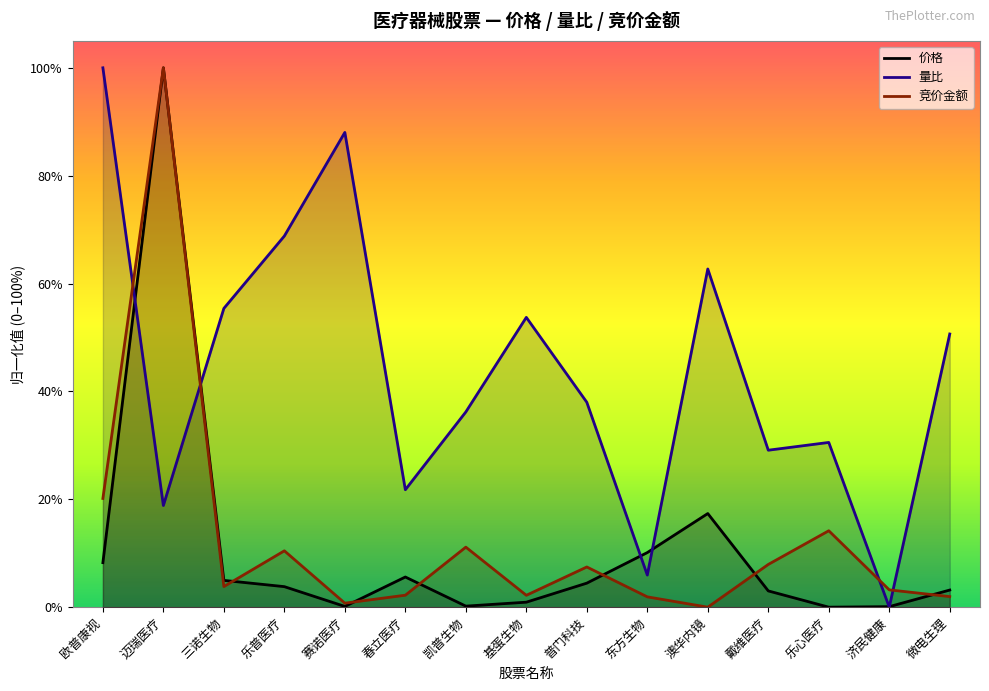

Reading left to right, list all the values displayed in this chart.

价格: 欧普康视=0.1	迈瑞医疗=1.0	三诺生物=0.0	乐普医疗=0.0	赛诺医疗=0.0	春立医疗=0.1	凯普生物=0.0	基蛋生物=0.0	普门科技=0.0	东方生物=0.1	澳华内镜=0.2	戴维医疗=0.0	乐心医疗=0.0	济民健康=0.0	微电生理=0.0
量比: 欧普康视=1.0	迈瑞医疗=0.2	三诺生物=0.6	乐普医疗=0.7	赛诺医疗=0.9	春立医疗=0.2	凯普生物=0.4	基蛋生物=0.5	普门科技=0.4	东方生物=0.1	澳华内镜=0.6	戴维医疗=0.3	乐心医疗=0.3	济民健康=0.0	微电生理=0.5
竞价金额: 欧普康视=0.2	迈瑞医疗=1.0	三诺生物=0.0	乐普医疗=0.1	赛诺医疗=0.0	春立医疗=0.0	凯普生物=0.1	基蛋生物=0.0	普门科技=0.1	东方生物=0.0	澳华内镜=0.0	戴维医疗=0.1	乐心医疗=0.1	济民健康=0.0	微电生理=0.0